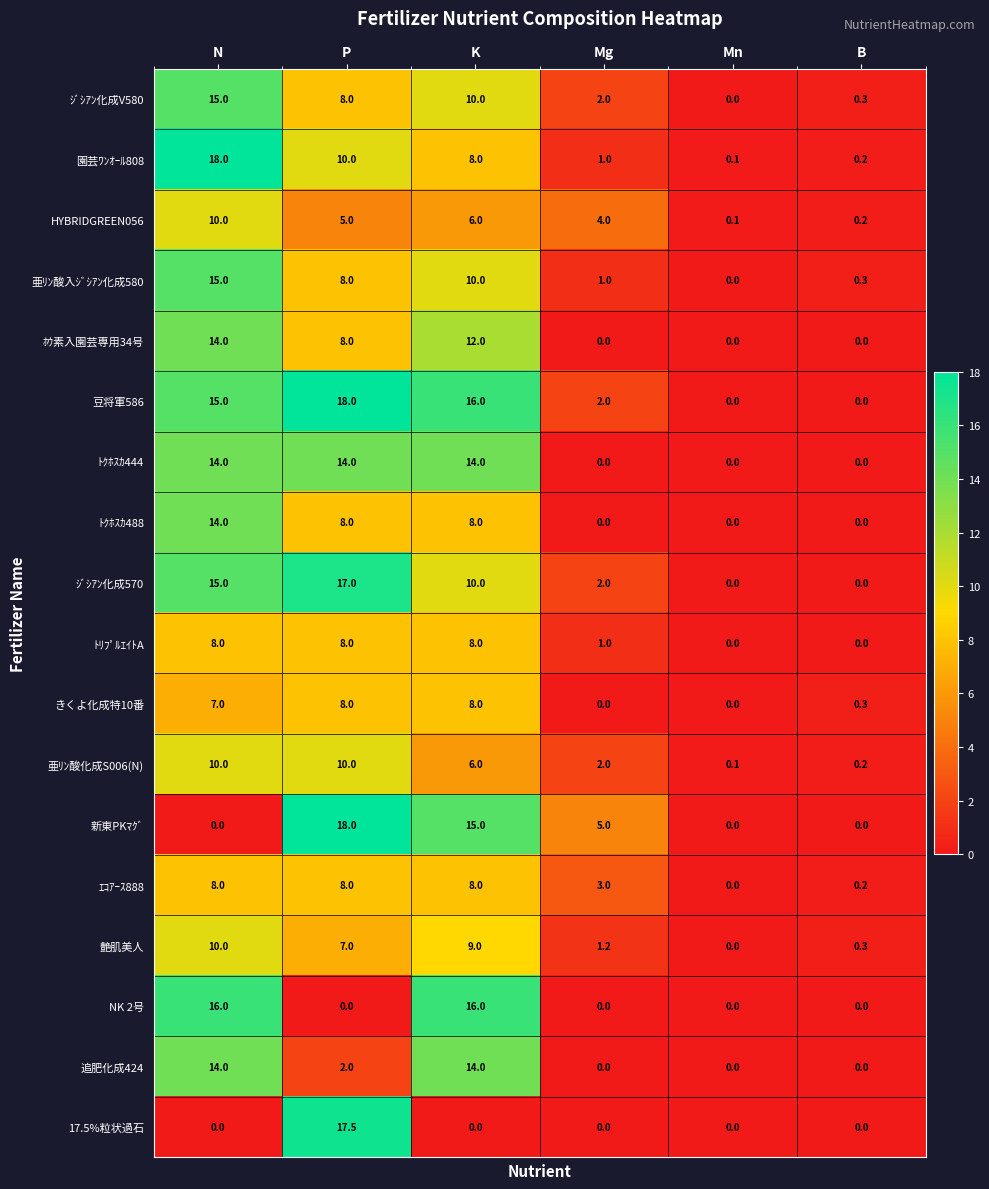

Which series has the largest total across all categories?

豆将軍586